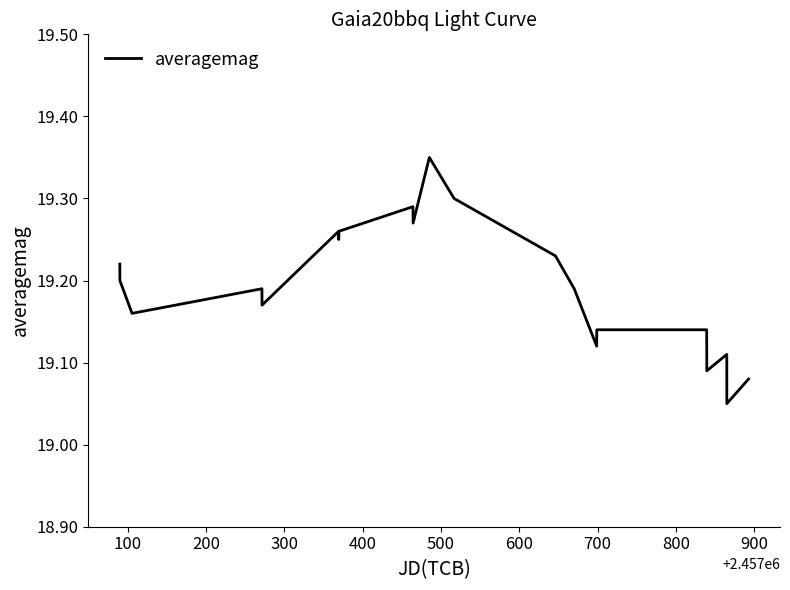

What is the difference between the maximum and minimum values?

0.3